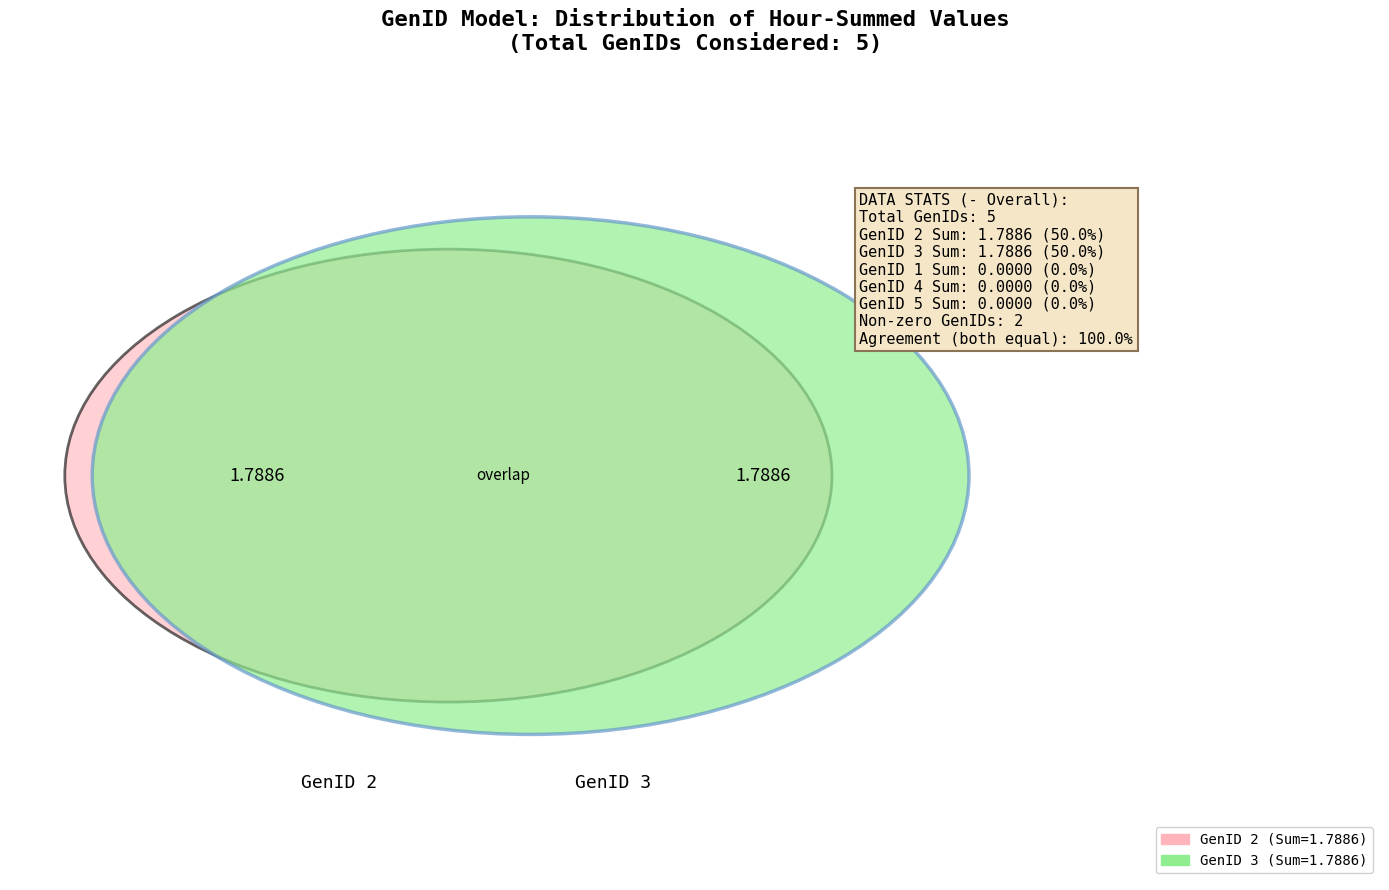

Is there any slice that represents more than half of the pie?

No